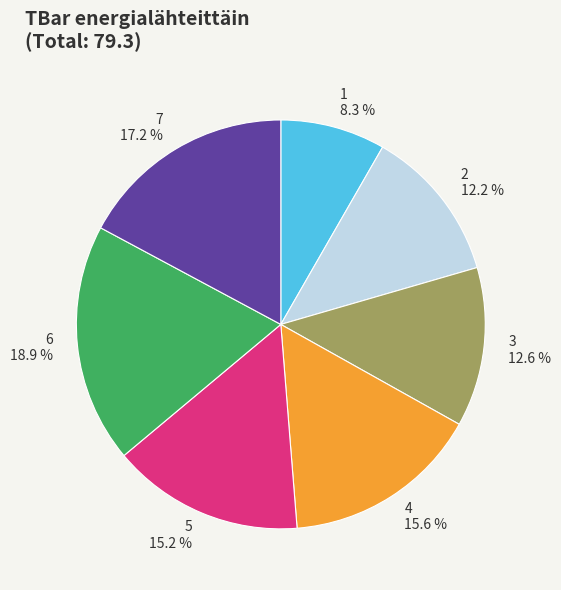

Combined, do 6 and 3 account for over 50%?

No